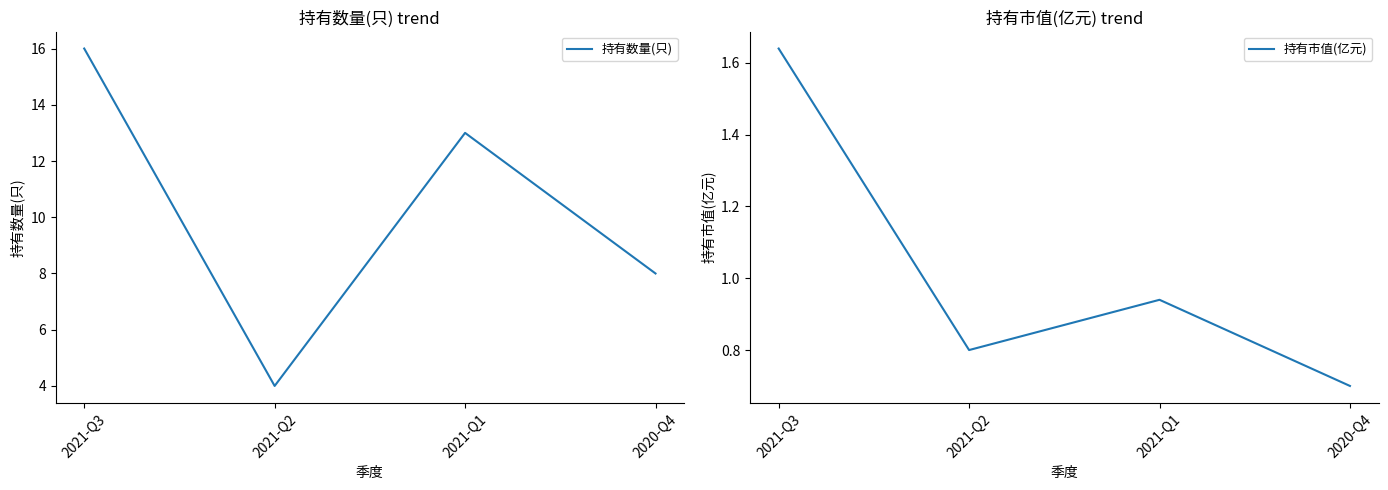

Which series has the largest range (max minus min)?

持有数量(只)